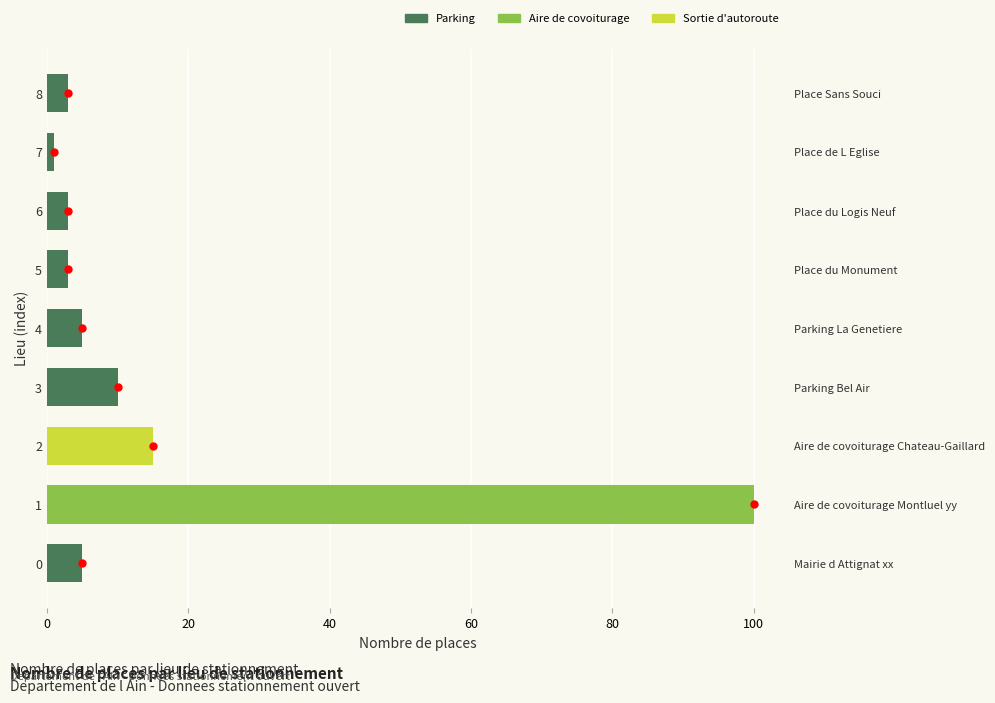

What position from the right is Place de L Eglise?

2